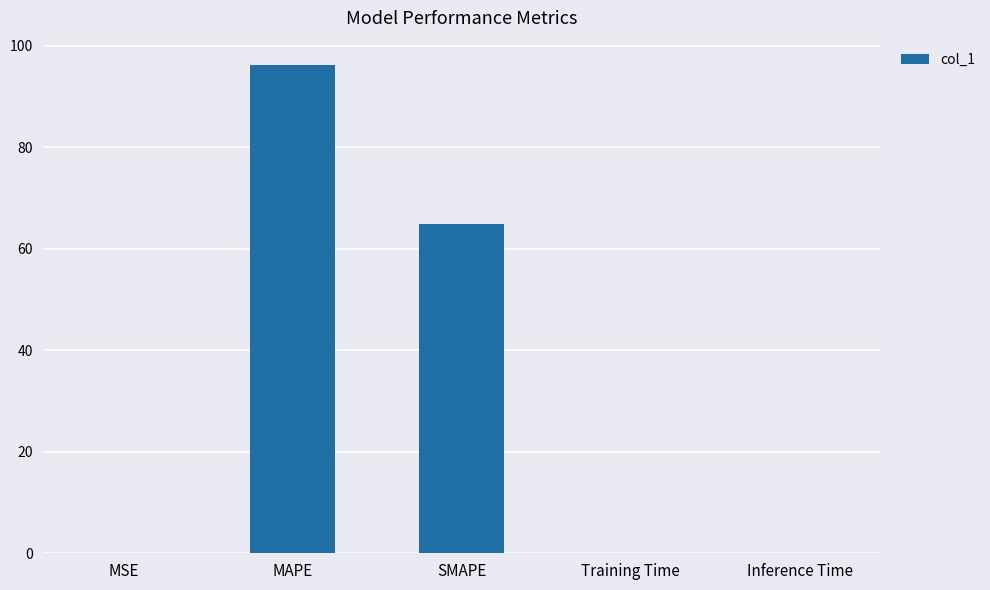

How many data points does each series have?

5